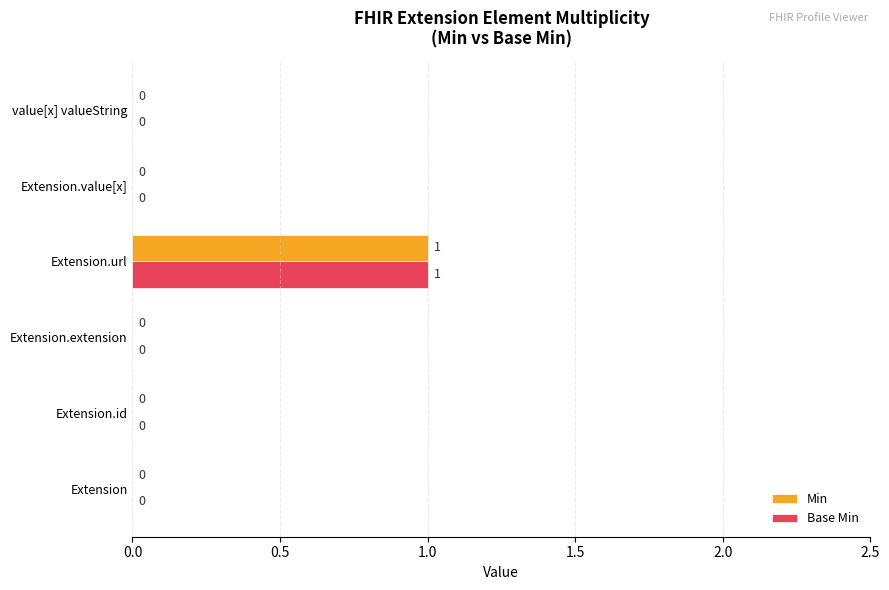

Is the value of Base Min at Extension.id greater than the value of Min at Extension.url?

No